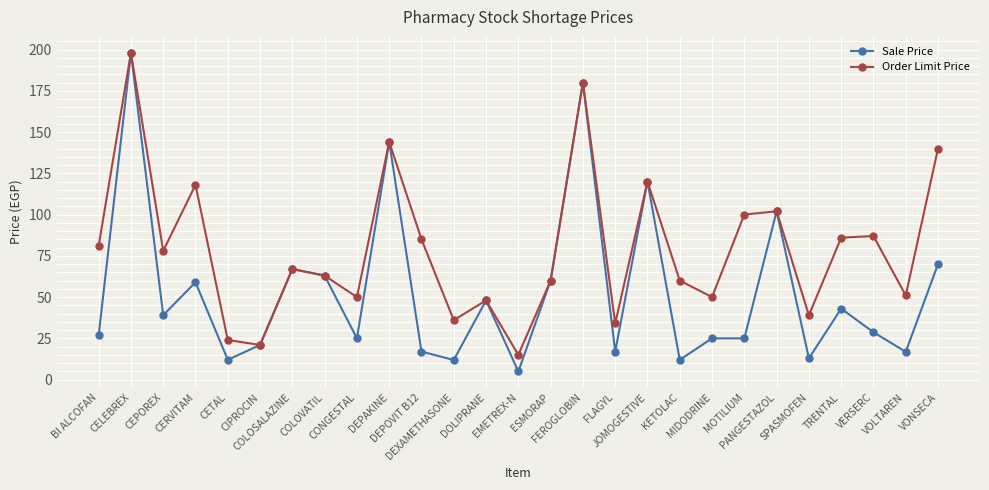

How many interior local valleys does the Order Limit Price series have?

9